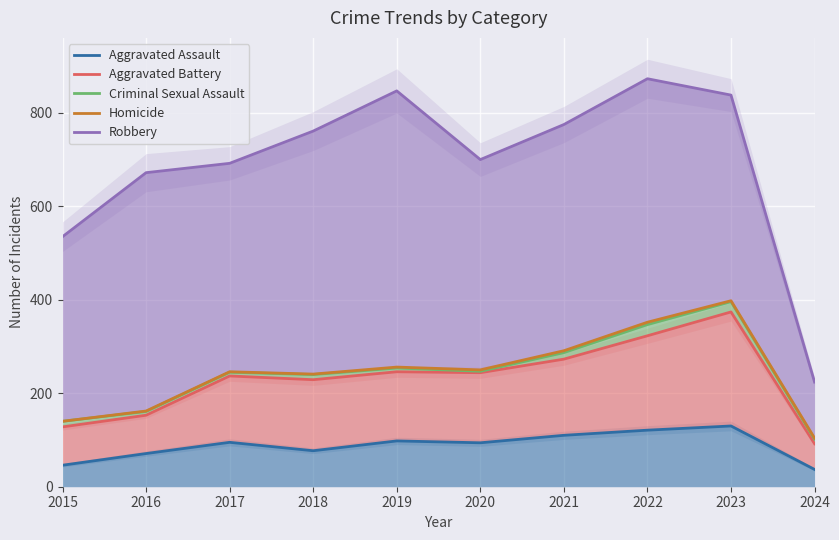

What is the greatest value displayed?

873